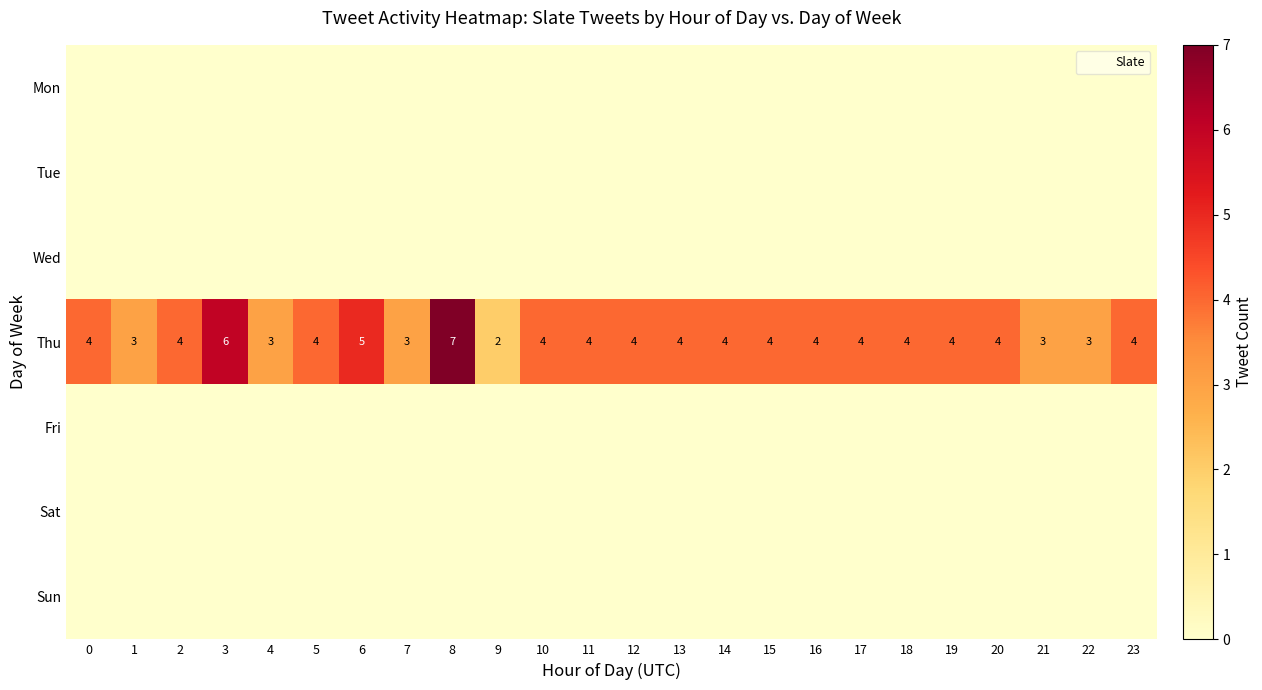

How many categories are shown in the chart?

24